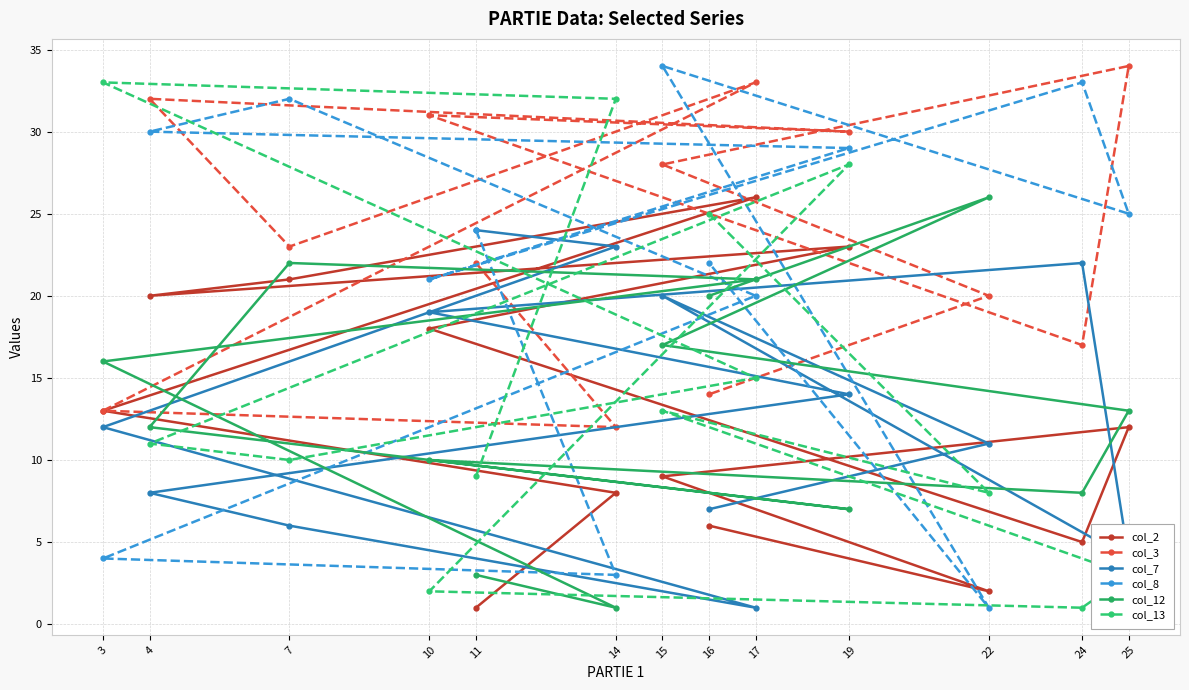

What are all the series names shown in the legend?

col_2, col_3, col_7, col_8, col_12, col_13